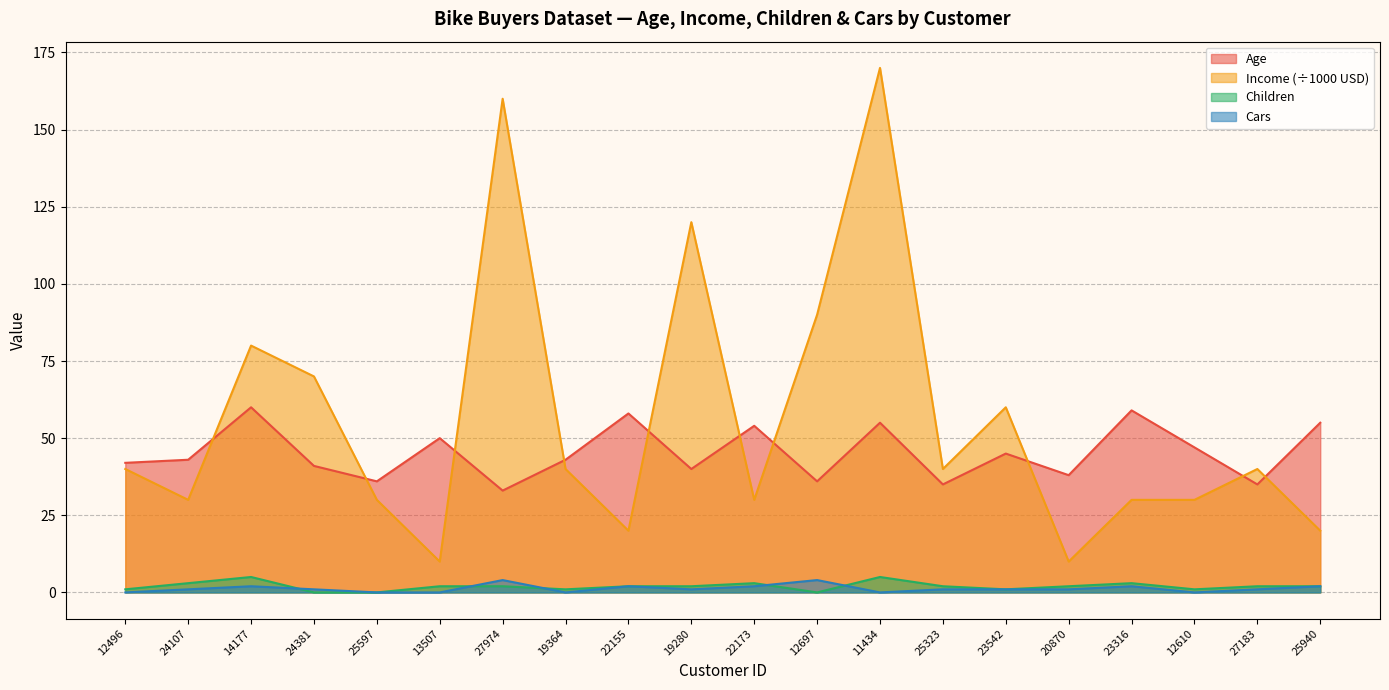

At which label does Income first exceed 40?

14177